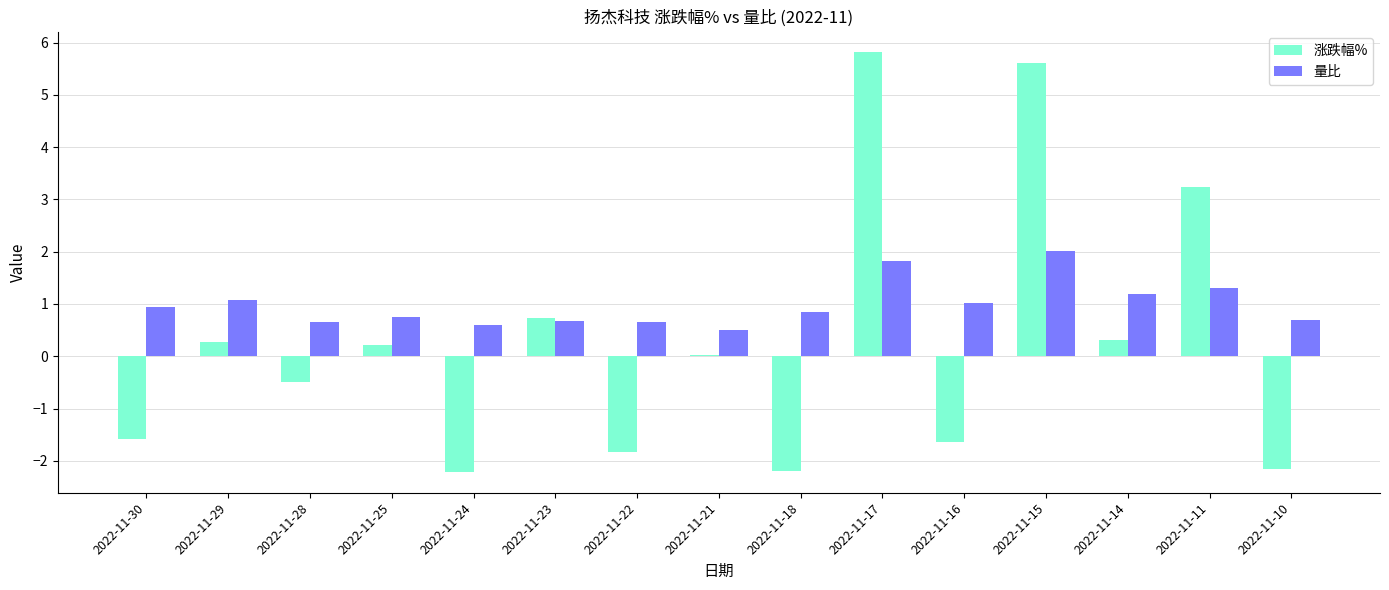

The 涨跌幅% series shows 1.3 at 2022-11-11. True or false?

False